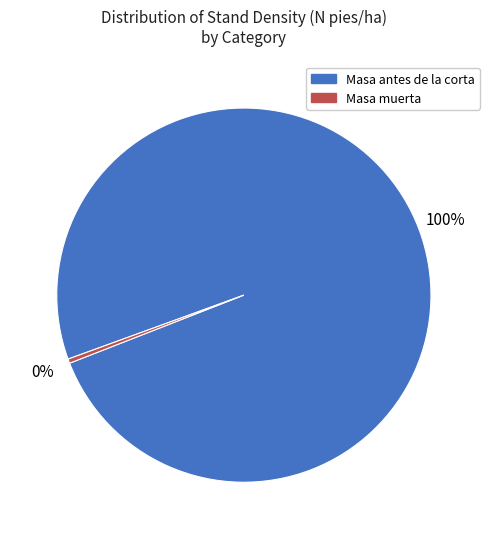

Does any single category account for the majority?

Yes